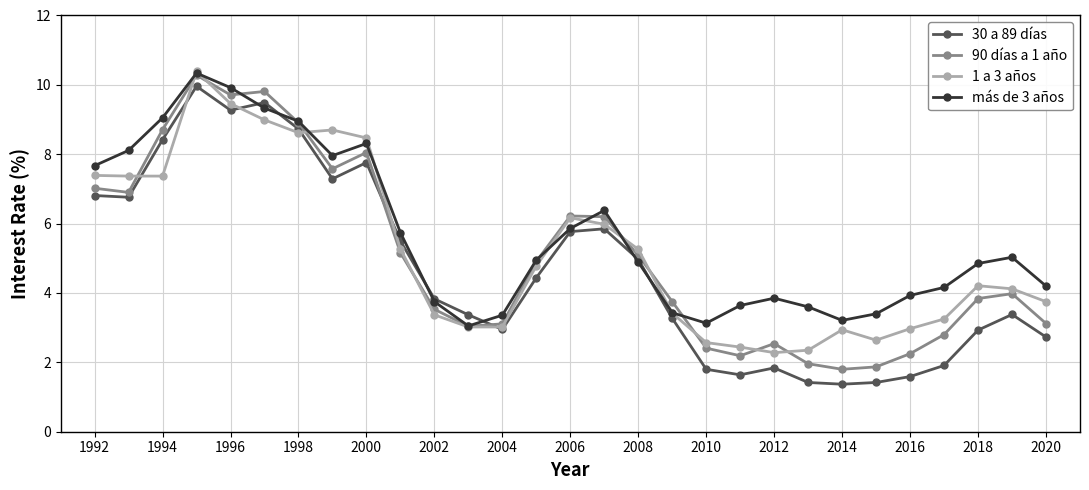

True or false: más de 3 años has more than 0 points higher than both neighbors.

True